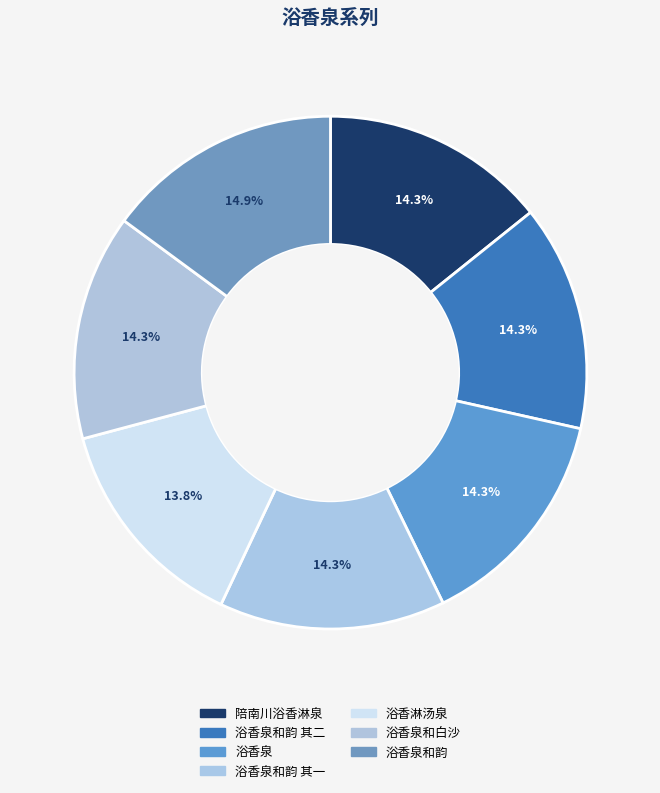

What is the smallest slice in the pie chart?

浴香淋汤泉